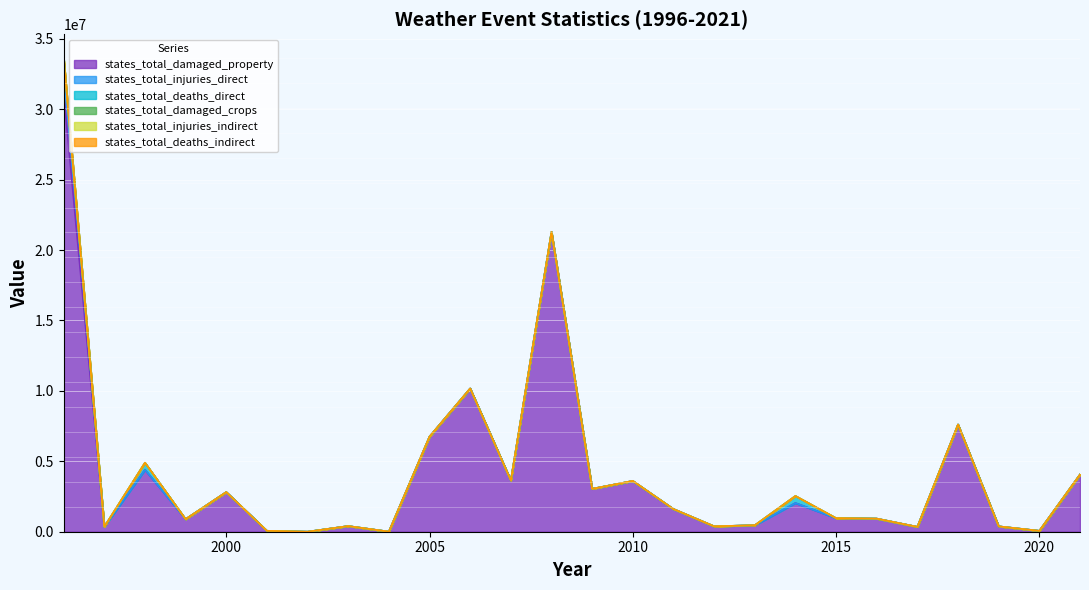

At how many categories does at least one series exceed 24071969?

1